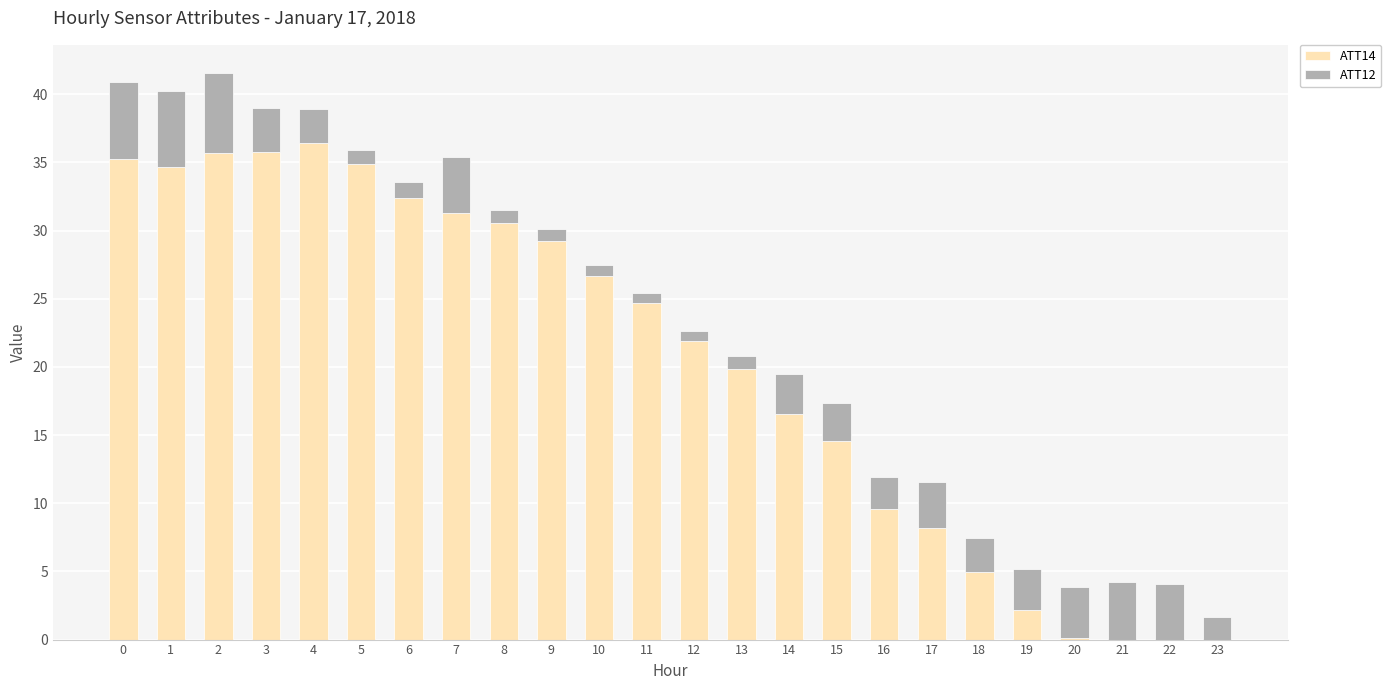

What is the total value across all series at 3?

39.0